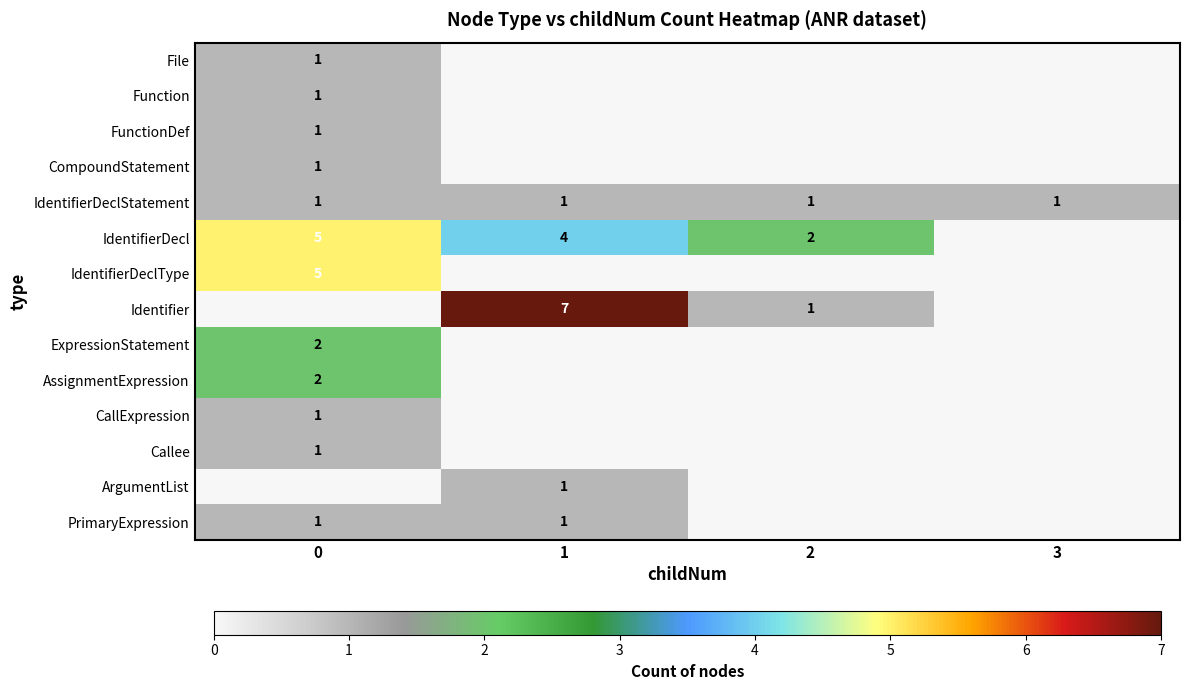

What is the maximum value shown in the chart?

7